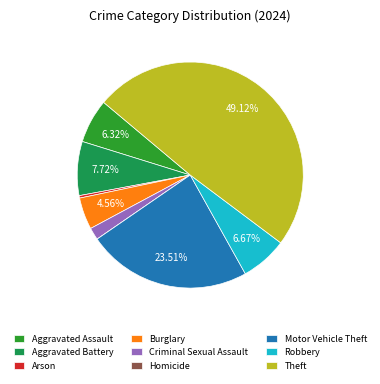

Is it true that Theft is 60% of the pie?

False